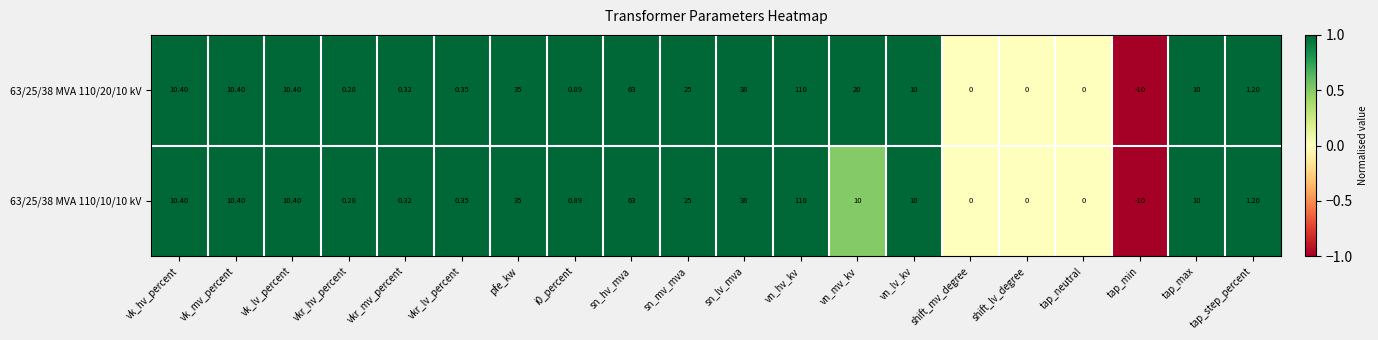

At which category is the sum across all series the highest?

vn_hv_kv